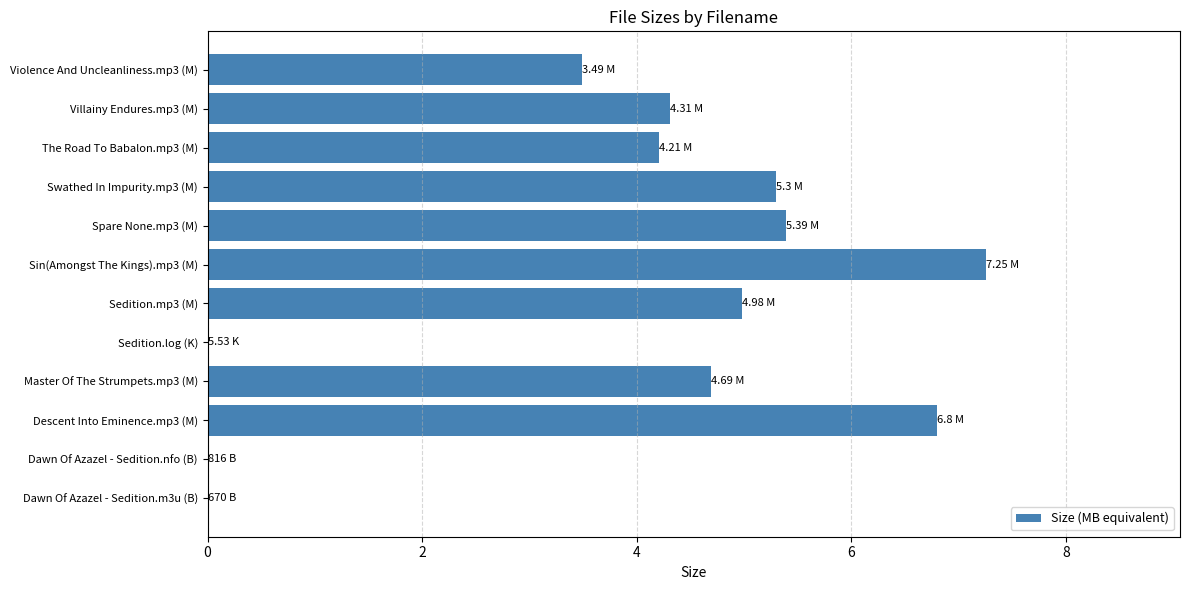

What is the sum of all values?

46.4